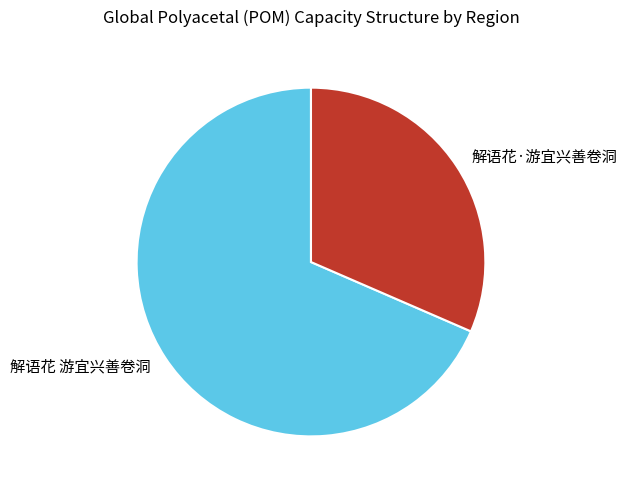

What is the smallest slice in the pie chart?

解语花·游宜兴善卷洞